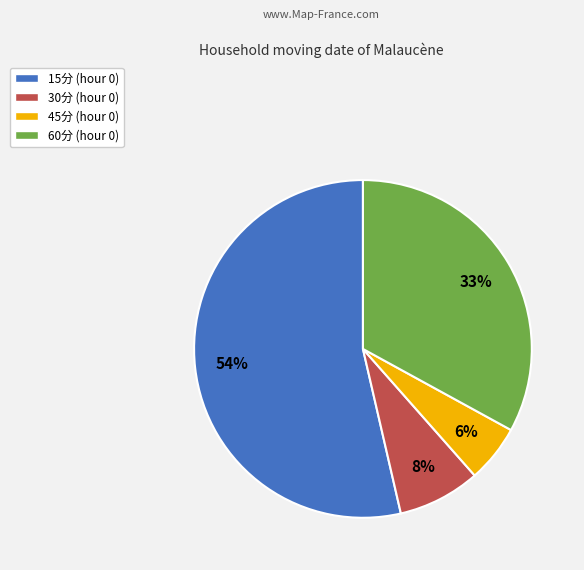

What percentage is the 60分 slice, to the nearest percent?

33%